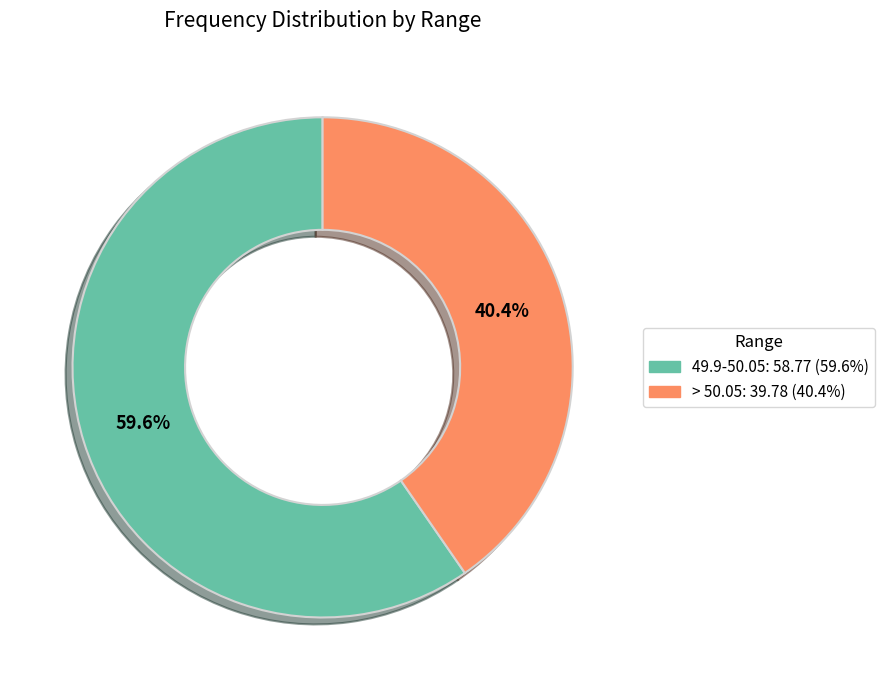

What is the total percentage of > 50.05 and 49.9-50.05?

100.0%